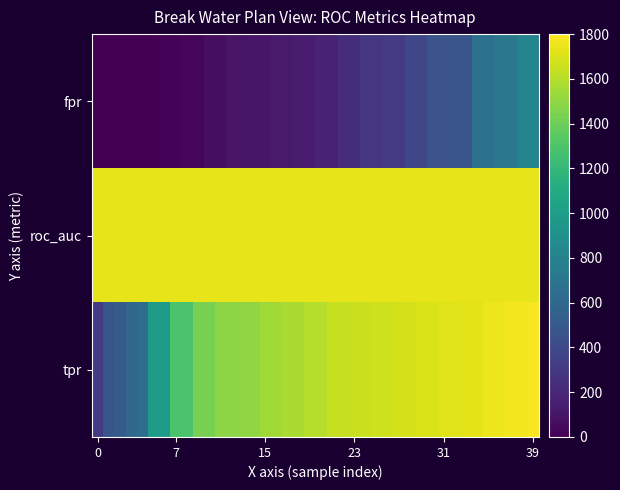

At which category is the sum across all series the highest?

39